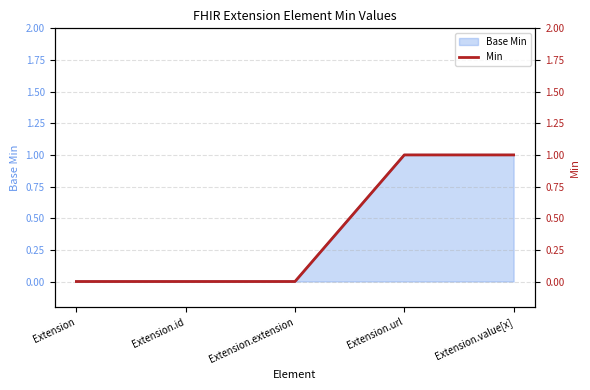

True or false: the data has more than 1 interior local peaks.

False